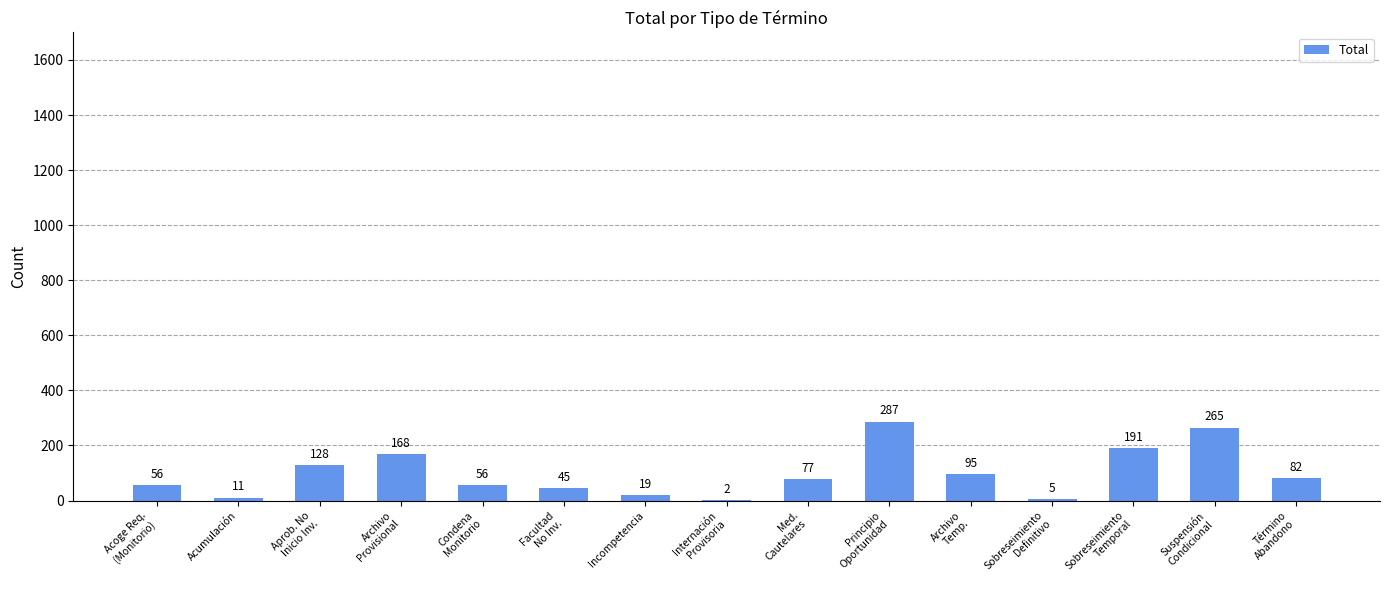

Where is the data nearest to the value 144?

Aprob. No
Inicio Inv.